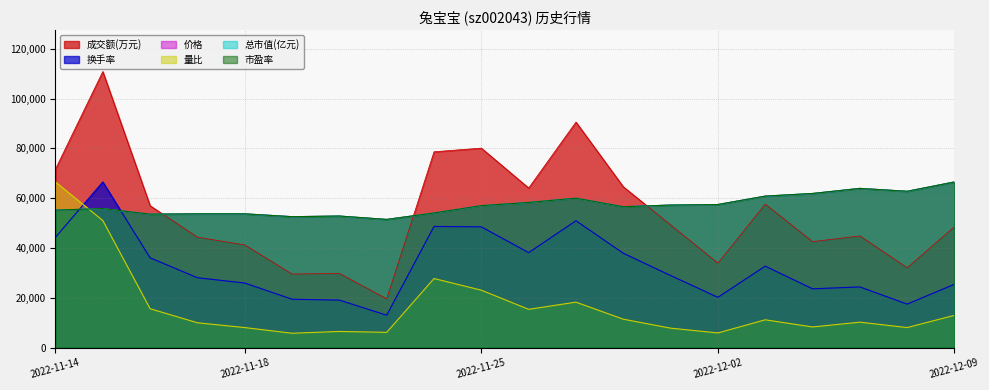

True or false: 总市值(亿元) has a value of 25255.9 at 2022-11-25.

False